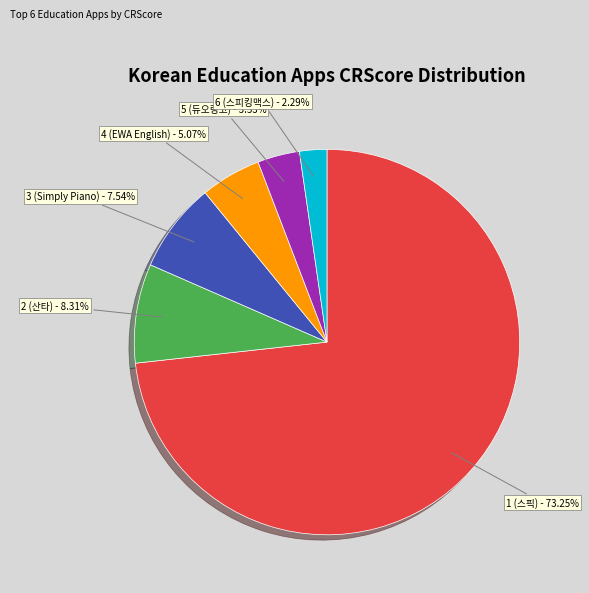

Is it true that 2 (산타) is 1% of the pie?

False